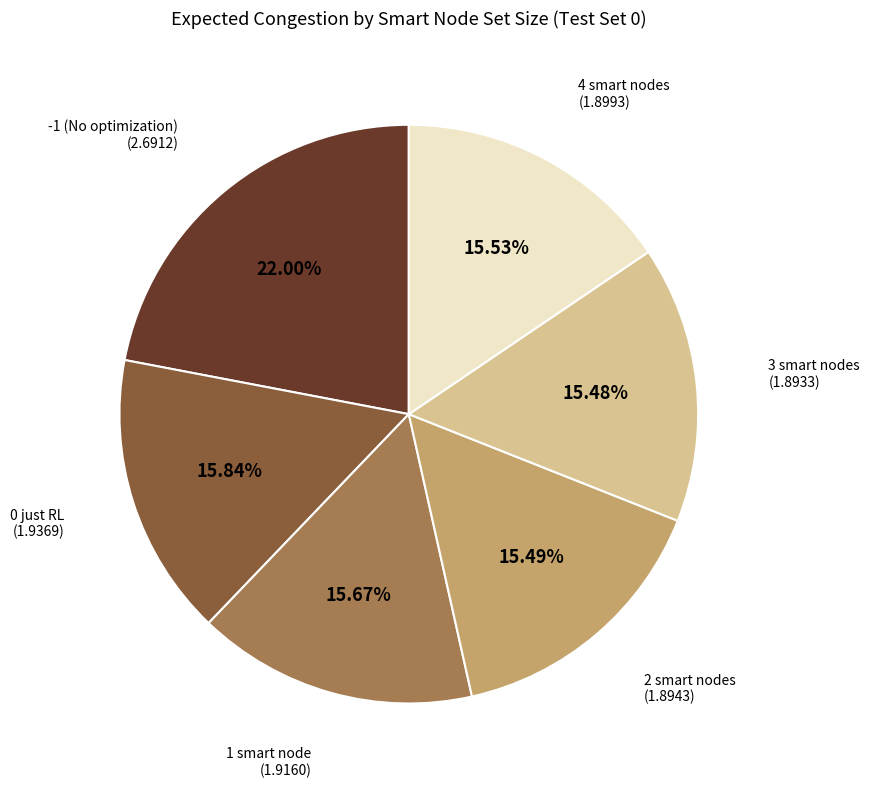

How many segments does this pie chart have?

6